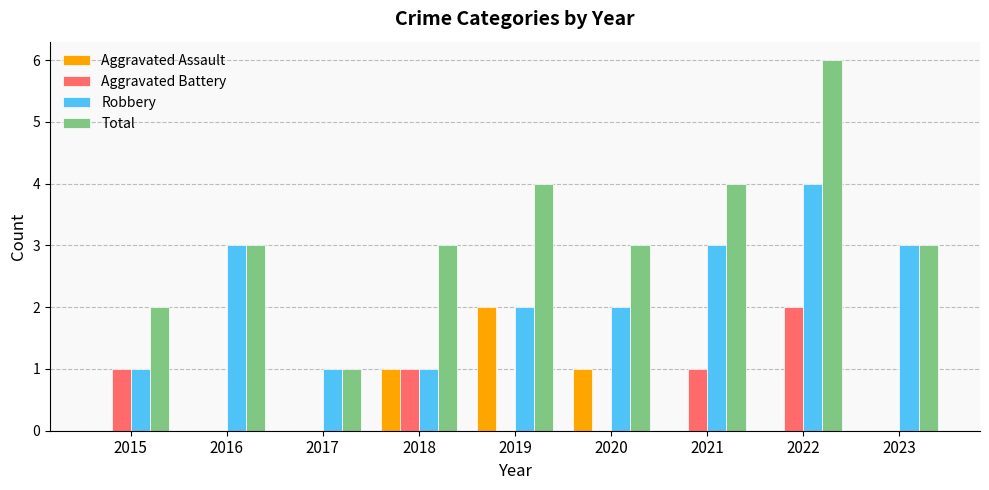

What are all the series names shown in the legend?

Aggravated Assault, Aggravated Battery, Robbery, Total